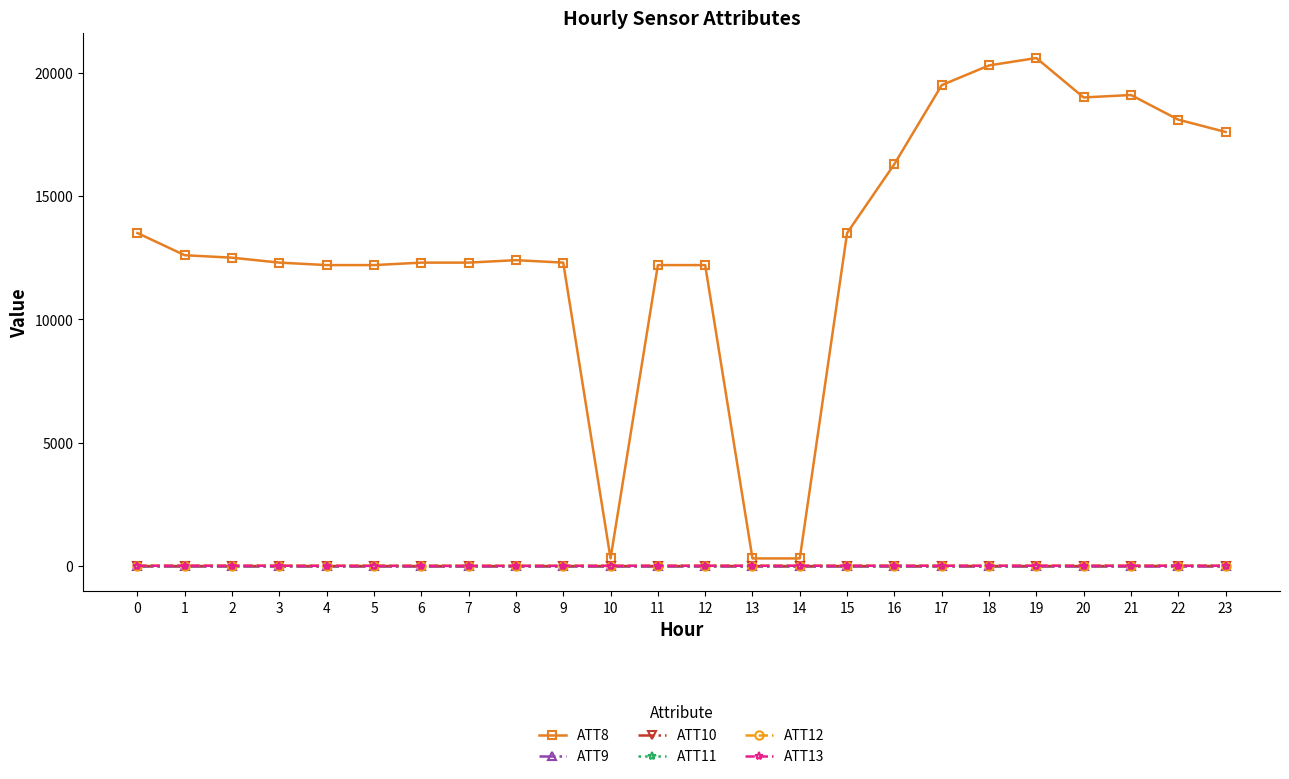

True or false: ATT8 and ATT11 cross at least once.

False